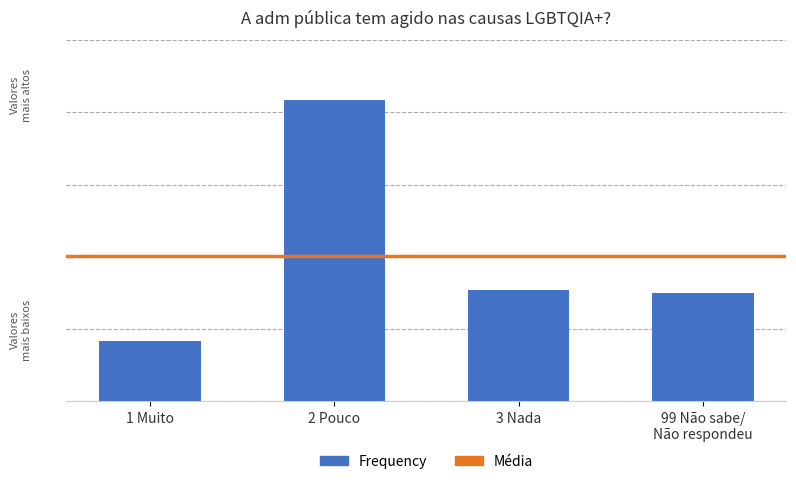

What is the difference between the second highest and second lowest values?

4